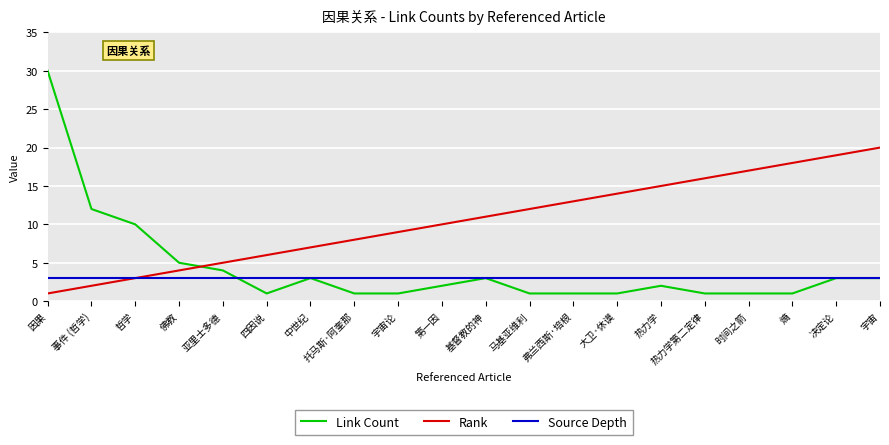

Which series has the largest range (max minus min)?

Link Count